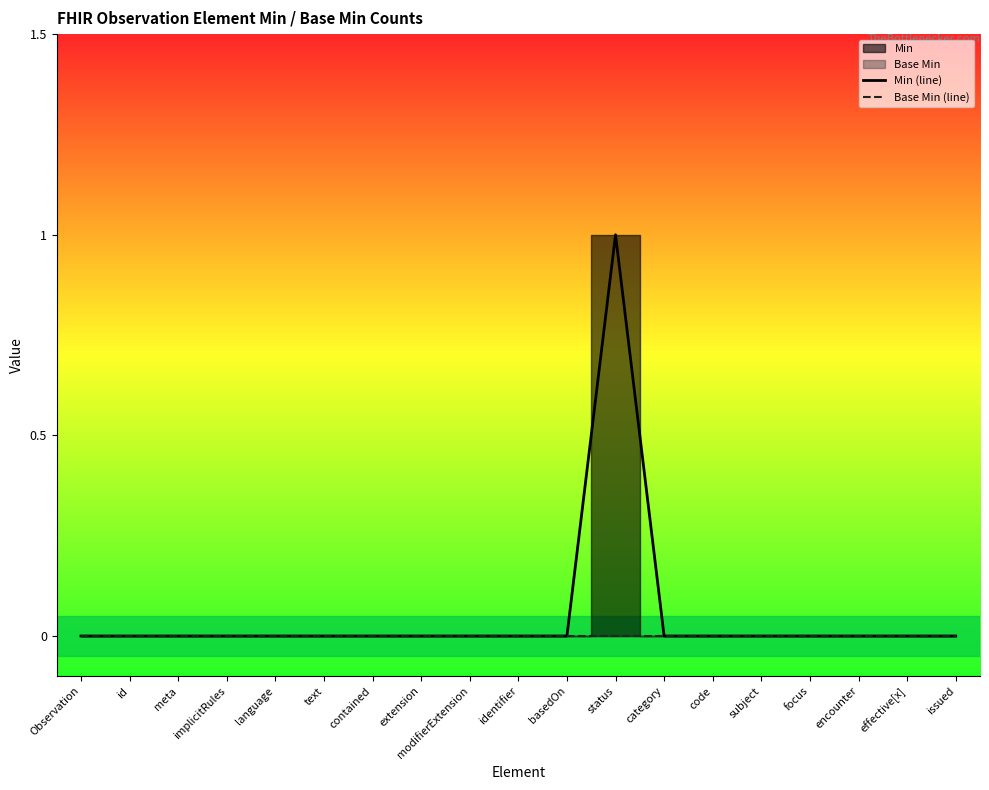

How many lines are shown in the chart?

2